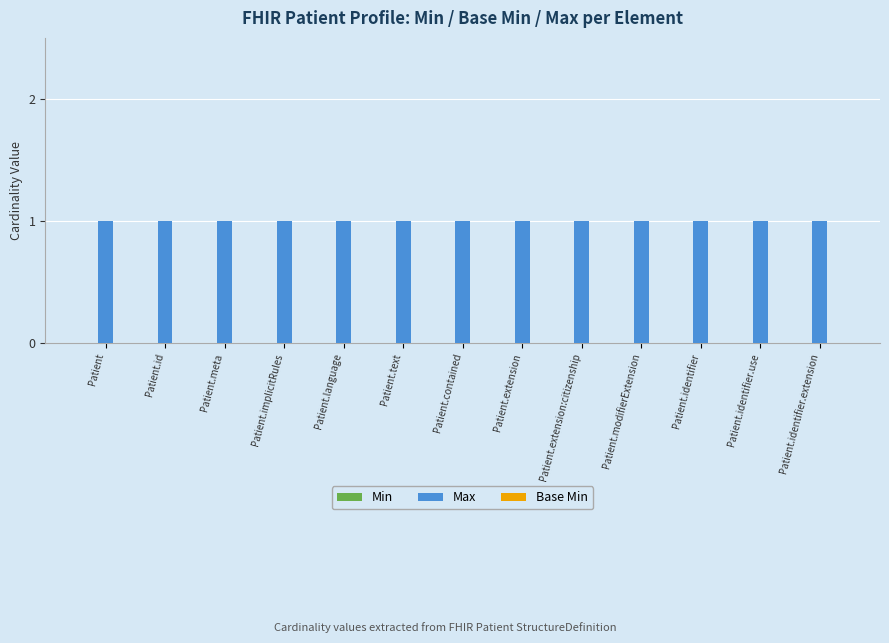

Which series has the largest total across all categories?

Max